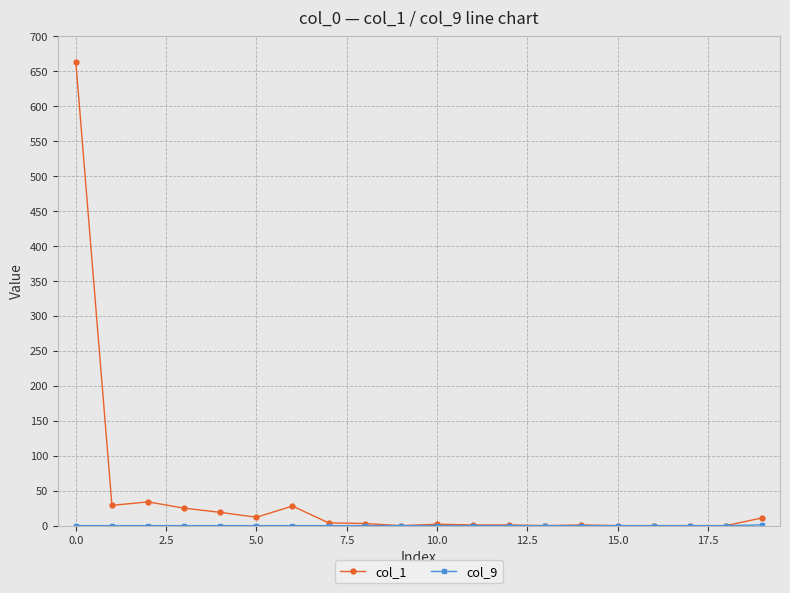

What is the maximum value shown in the chart?

663